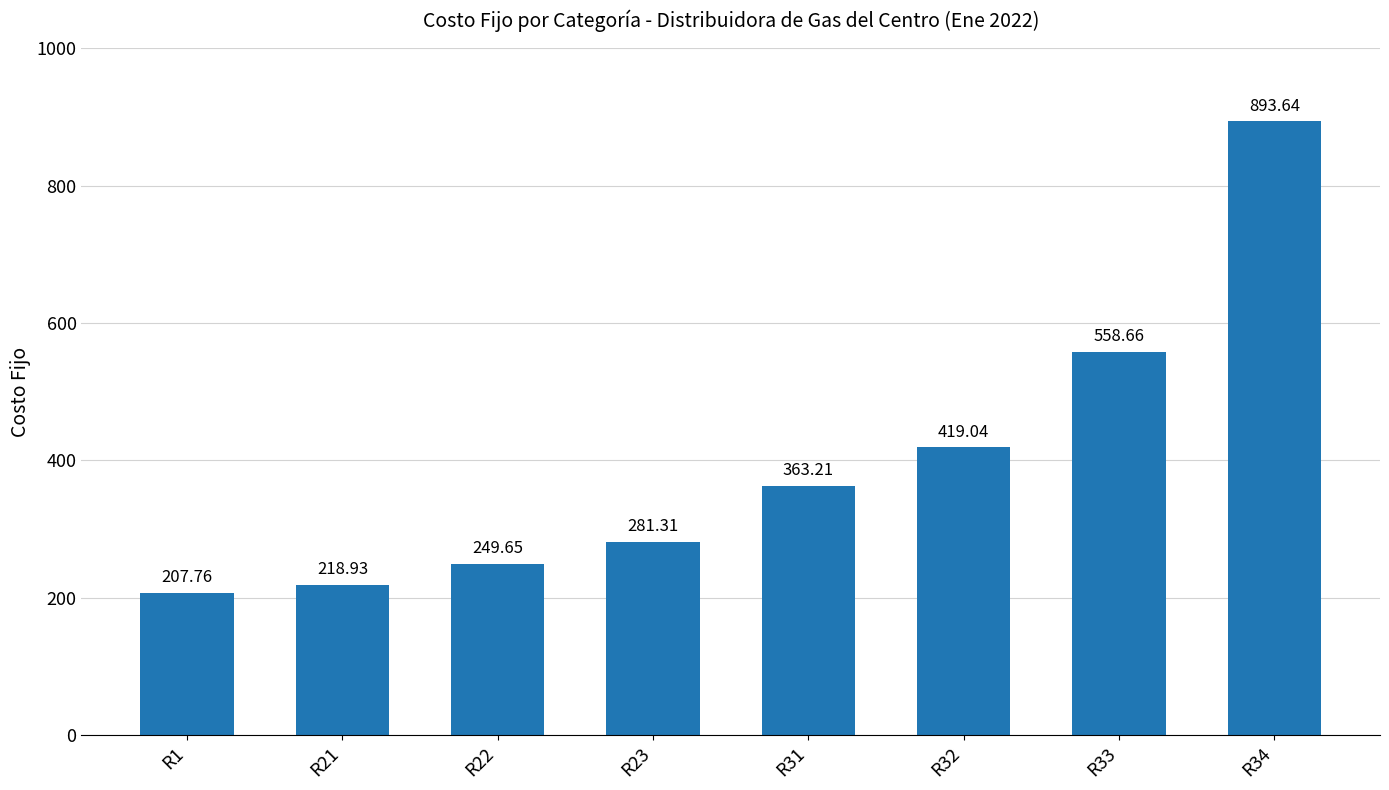

At which category does the chart reach its minimum across all series?

R1